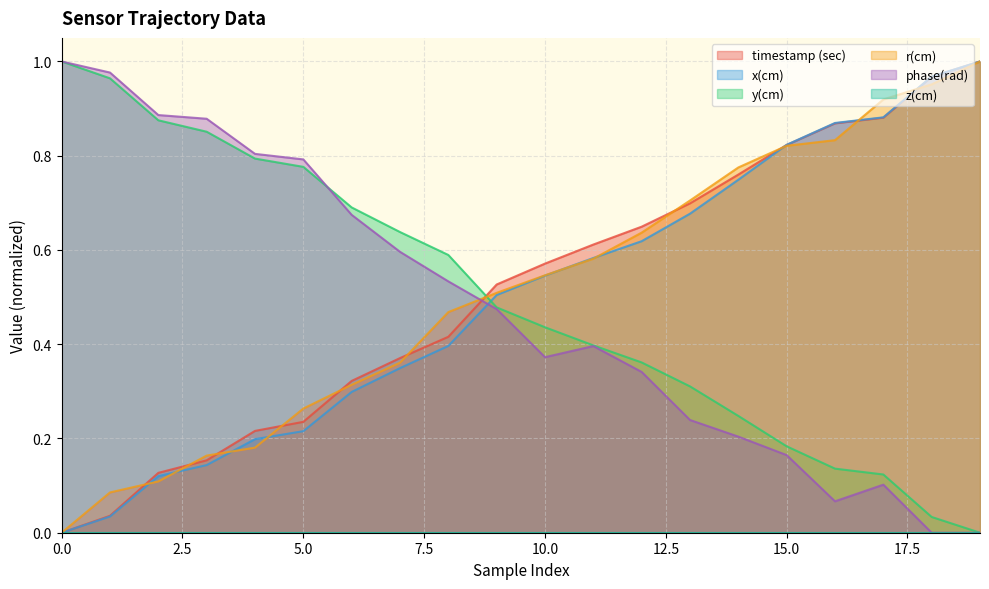

The value of phase(rad) at 8 is 0.2. True or false?

False